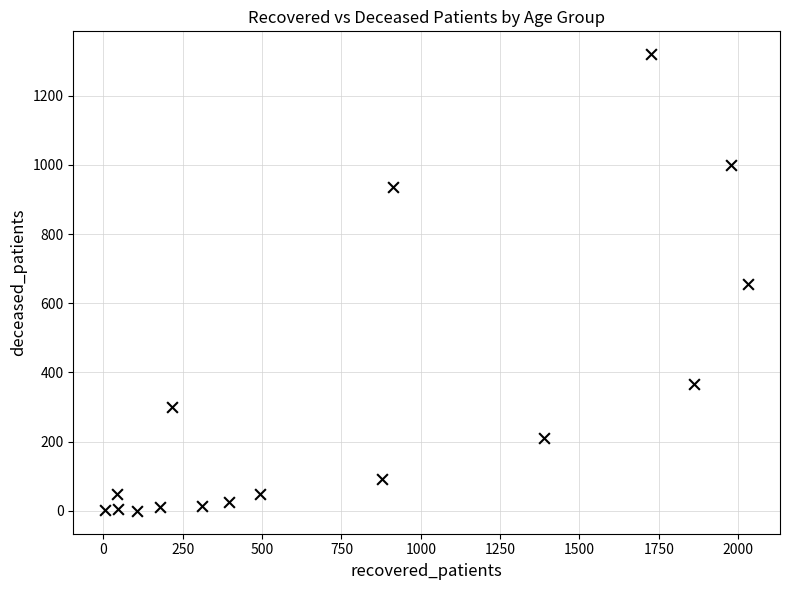

What is the range of Y values (max minus min)?

1320